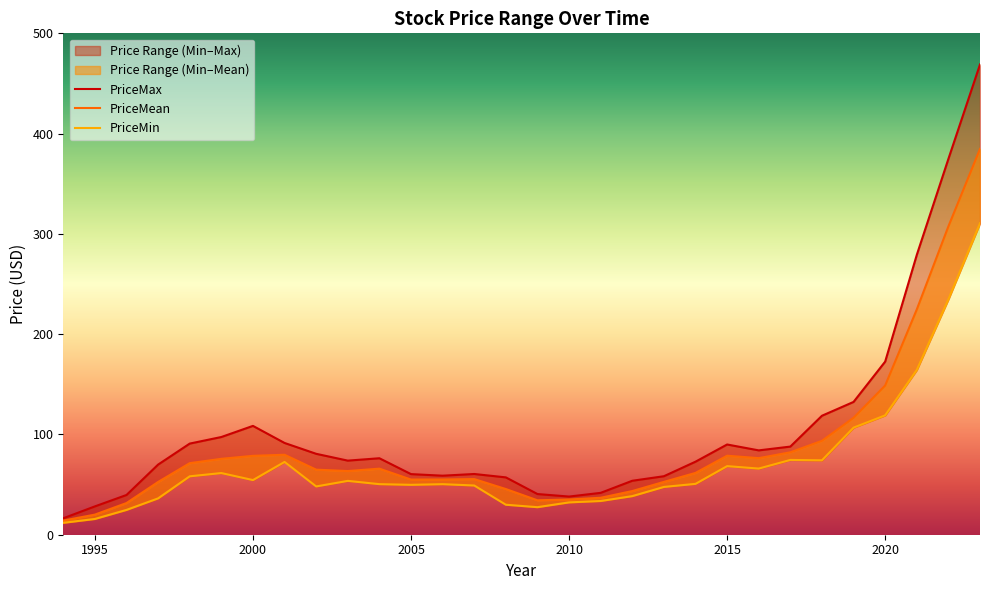

What is the minimum value for PriceMin?

11.9